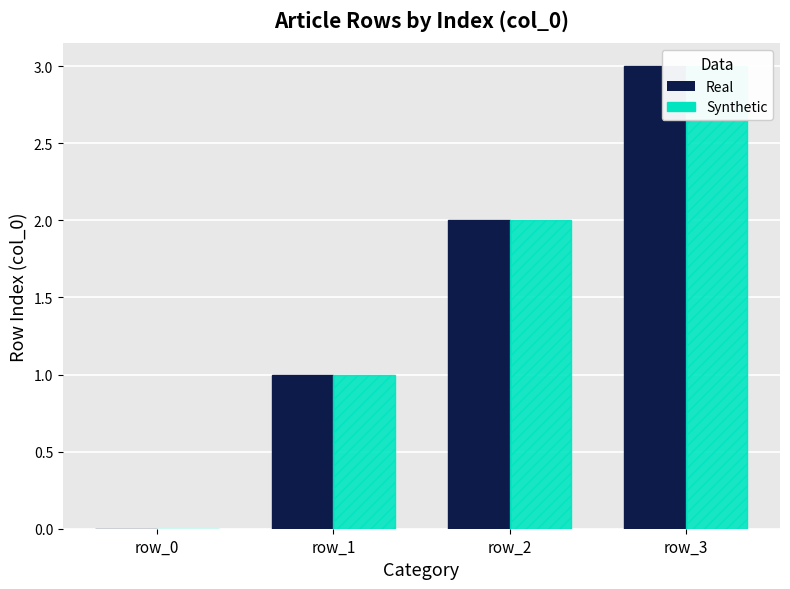

True or false: Real has a value of 0 at row_0.

True